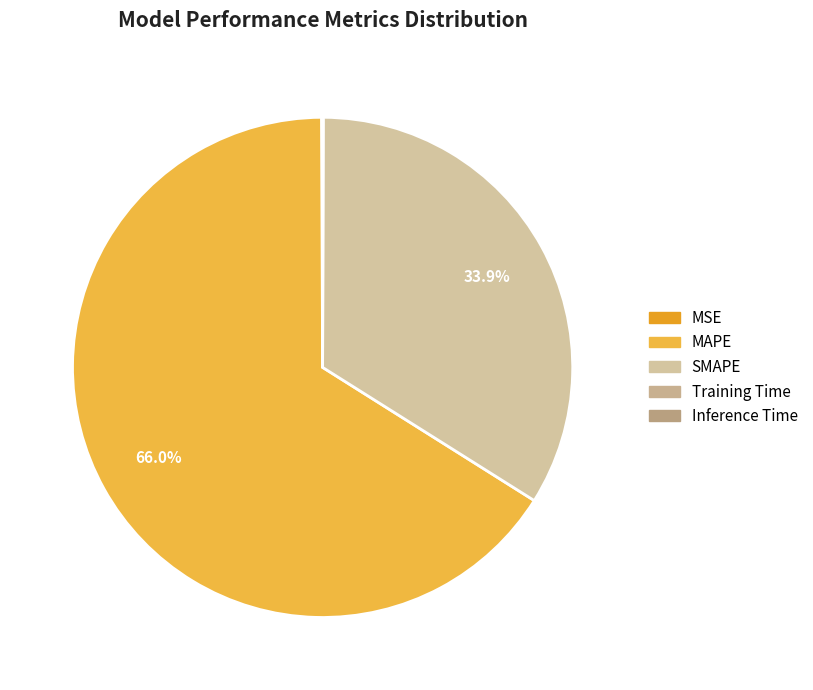

Which slice is the largest?

MAPE